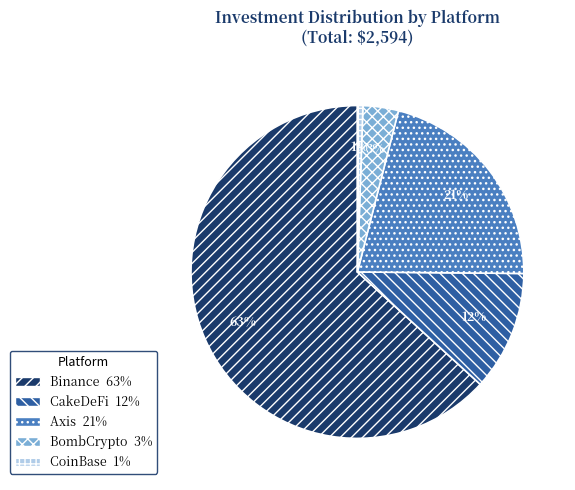

How many segments does this pie chart have?

5